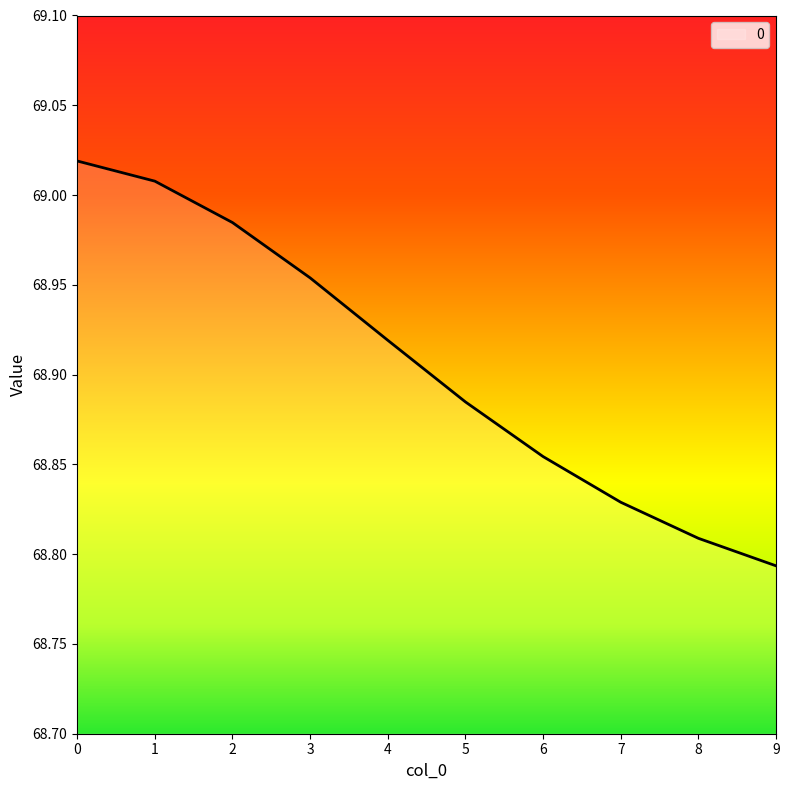

What is the ratio of the value at 9 to the value at 6?

1.0